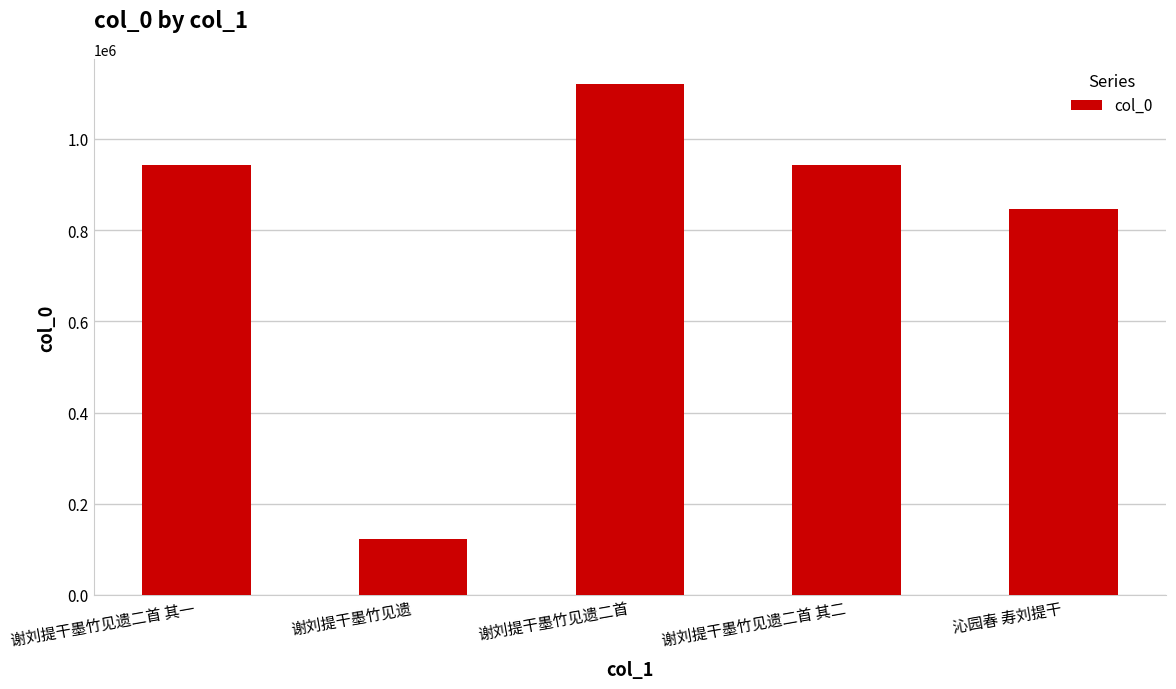

What is the maximum value shown in the chart?

1119523